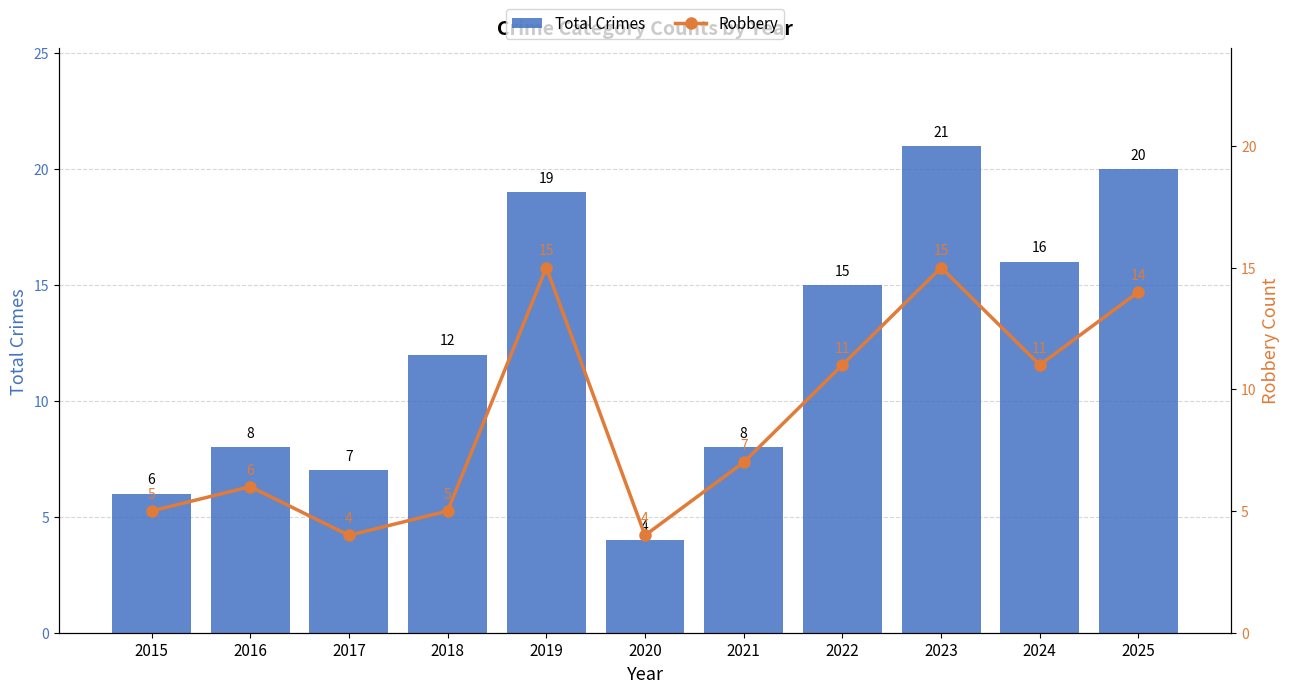

The Total Crimes series shows 21 at 2023. True or false?

True